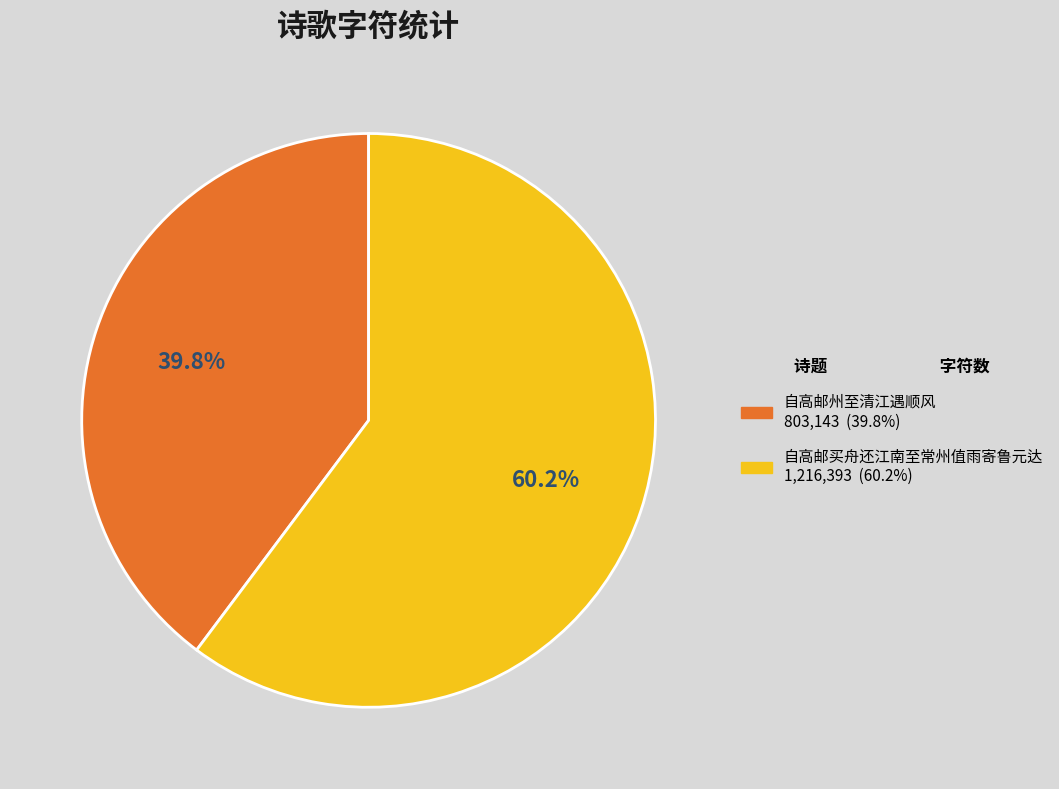

How many segments does this pie chart have?

2